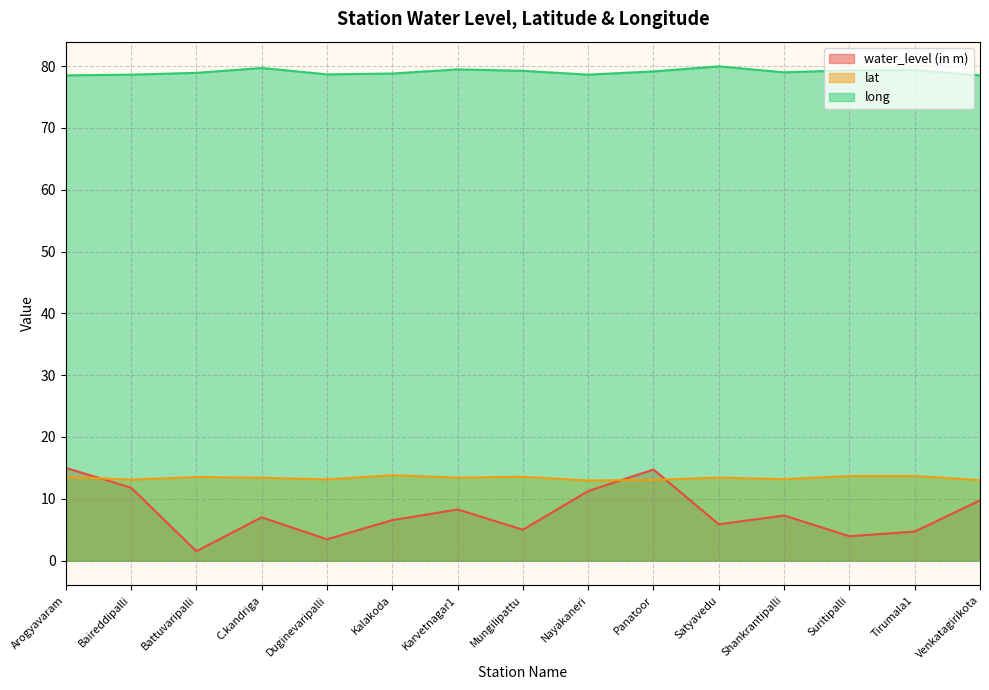

Reading left to right, list all the values displayed in this chart.

water_level (in m): Arogyavaram=15.0	Baireddipalli=11.8	Battuvaripalli=1.5	C.kandriga=7.0	Duginevaripalli=3.5	Kalakoda=6.5	Karvetnagar1=8.3	Mungilipattu=5.0	Nayakaneri=11.2	Panatoor=14.7	Satyavedu=5.9	Shankrantipalli=7.3	Suritipalli=3.9	Tirumala1=4.7	Venkatagirikota=9.8
lat: Arogyavaram=13.5	Baireddipalli=13.1	Battuvaripalli=13.5	C.kandriga=13.4	Duginevaripalli=13.1	Kalakoda=13.8	Karvetnagar1=13.4	Mungilipattu=13.6	Nayakaneri=13.0	Panatoor=13.1	Satyavedu=13.4	Shankrantipalli=13.2	Suritipalli=13.7	Tirumala1=13.7	Venkatagirikota=13.0
long: Arogyavaram=78.5	Baireddipalli=78.6	Battuvaripalli=78.9	C.kandriga=79.7	Duginevaripalli=78.7	Kalakoda=78.8	Karvetnagar1=79.5	Mungilipattu=79.2	Nayakaneri=78.6	Panatoor=79.1	Satyavedu=80.0	Shankrantipalli=79.0	Suritipalli=79.3	Tirumala1=79.4	Venkatagirikota=78.5